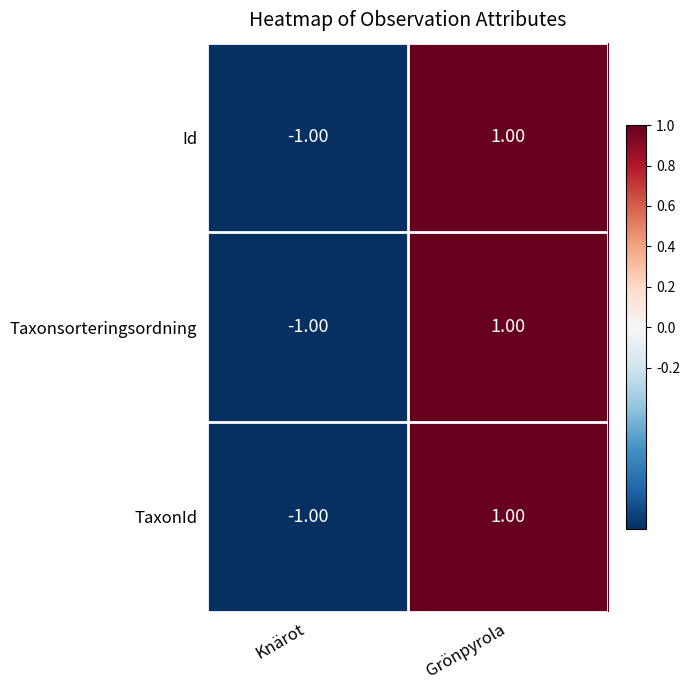

List the labels in order of Taxonsorteringsordning value, smallest first.

Knärot, Grönpyrola